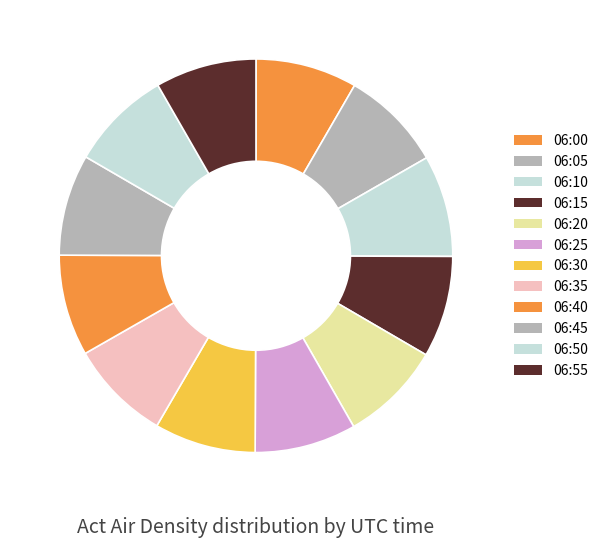

Count the number of slices in the pie.

12